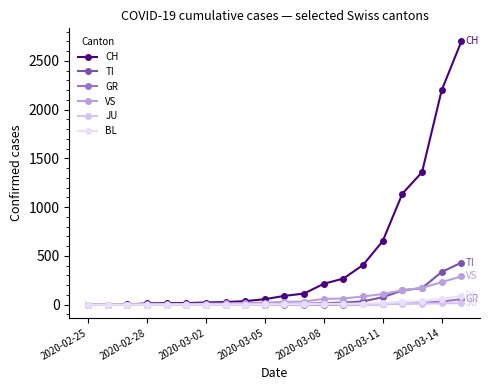

Is this an area chart (filled region under the line)?

No